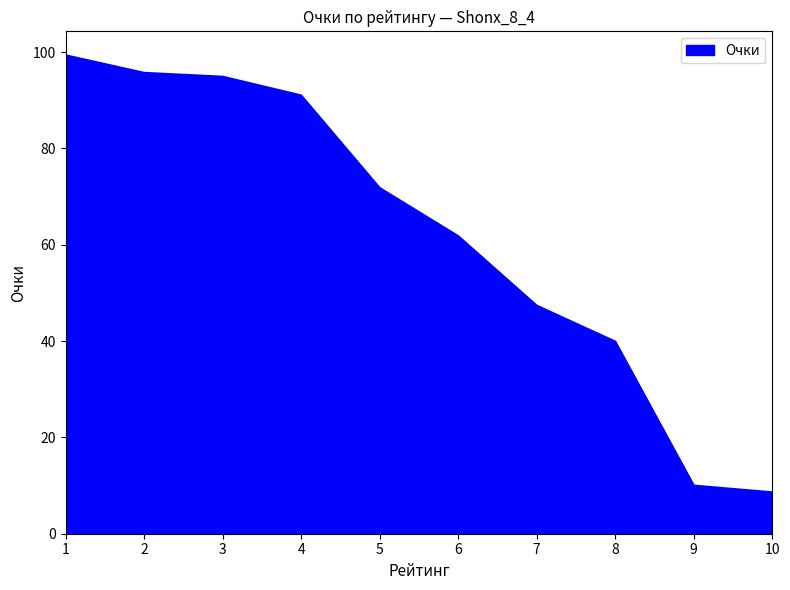

The value at 8 is 39.9. True or false?

True